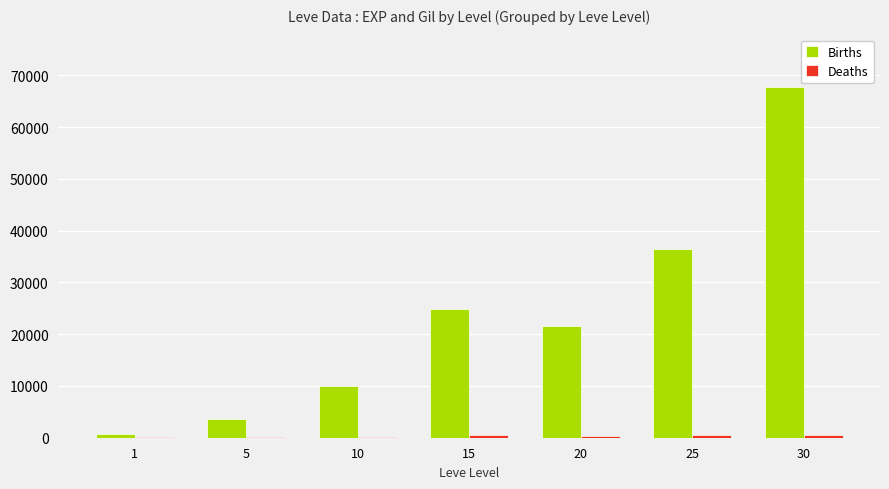

The value of Births at 20 is 21600. True or false?

True